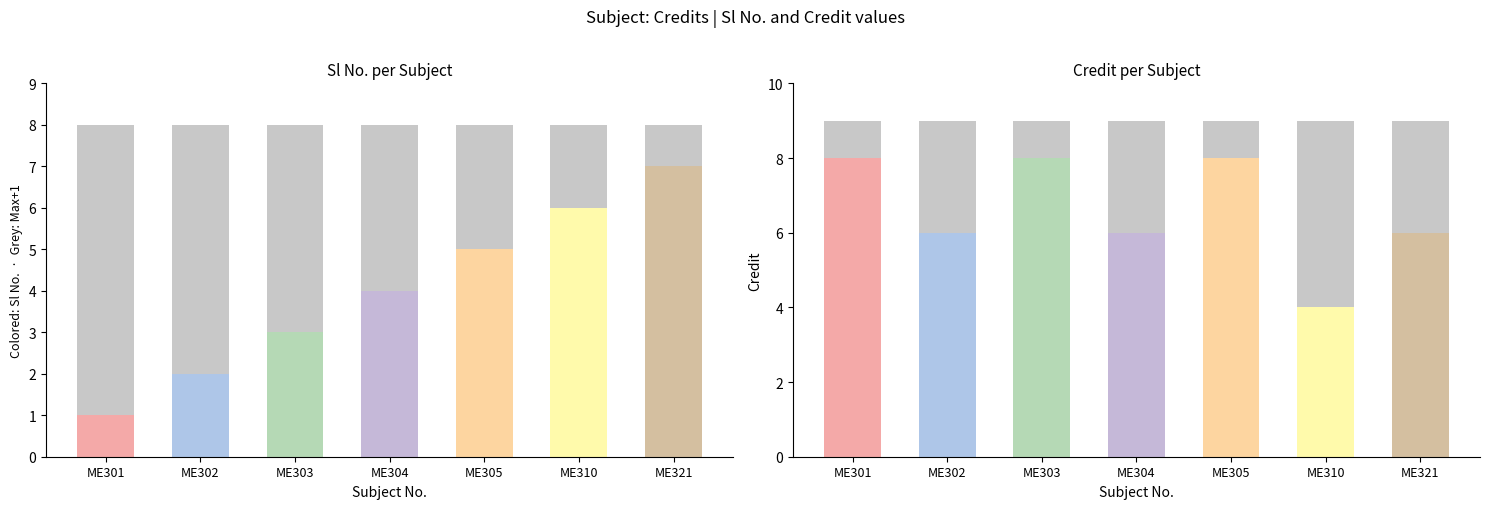

True or false: Max Credit (grey) has a value of 9 at ME310.

True